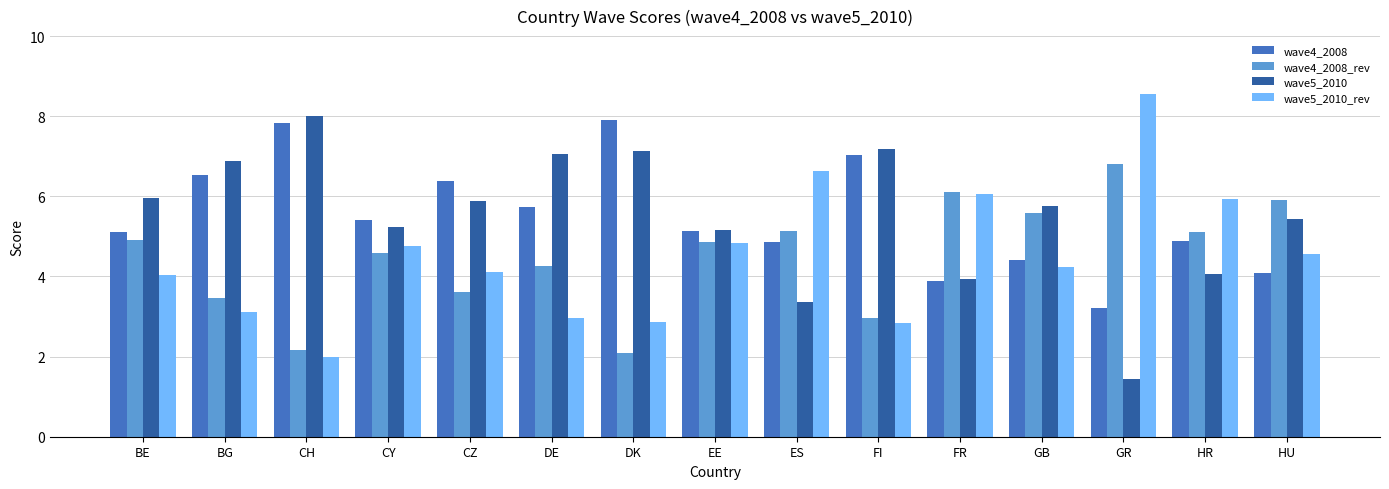

Count the number of categories in the chart.

15